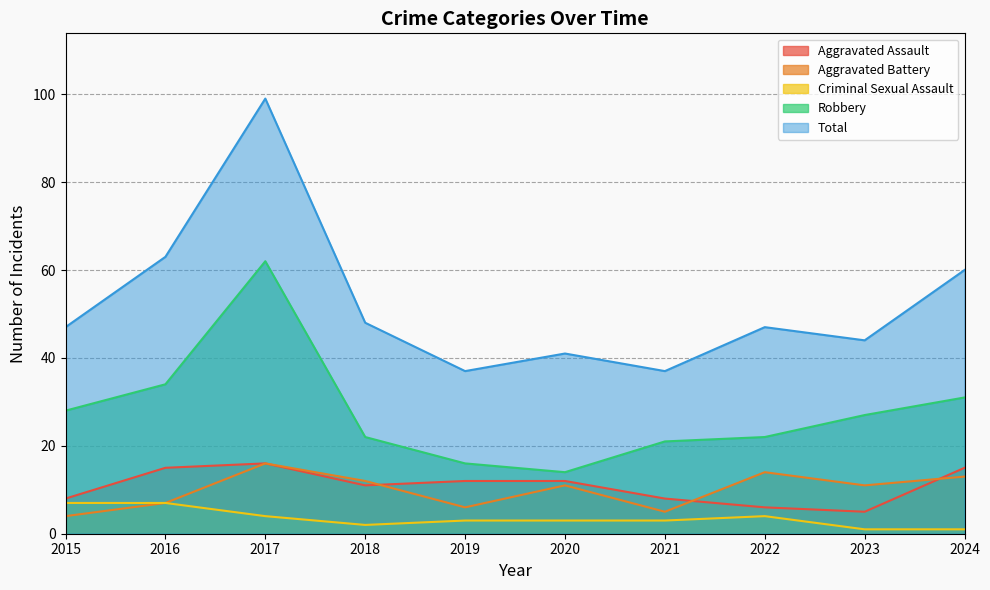

True or false: Total and Aggravated Battery intersect in this chart.

False